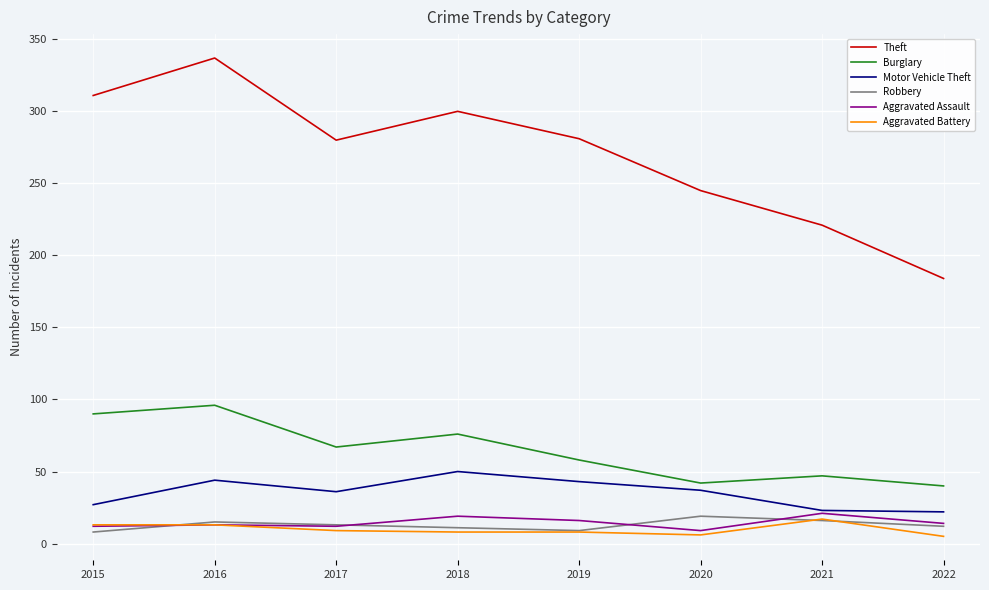

True or false: Robbery and Burglary intersect in this chart.

False